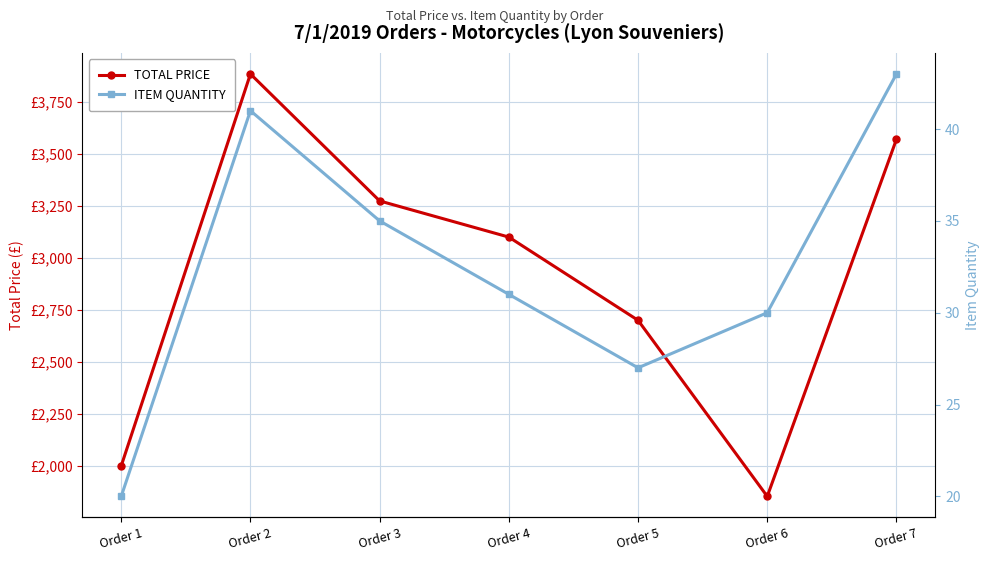

List the series in order of their peak value, highest first.

TOTAL PRICE, ITEM QUANTITY